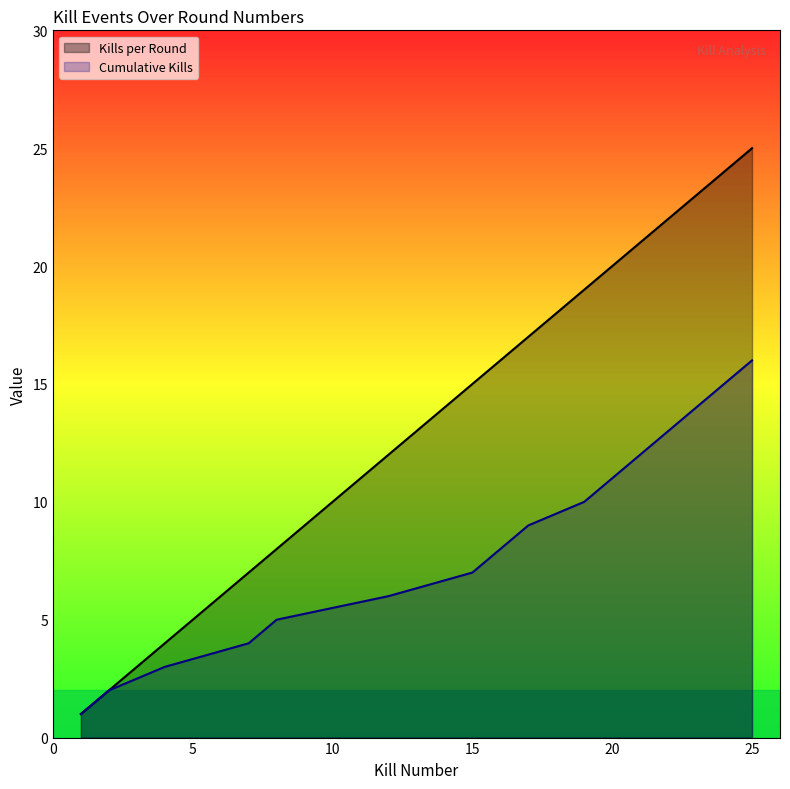

Which series has the widest spread of values?

Kills per Round